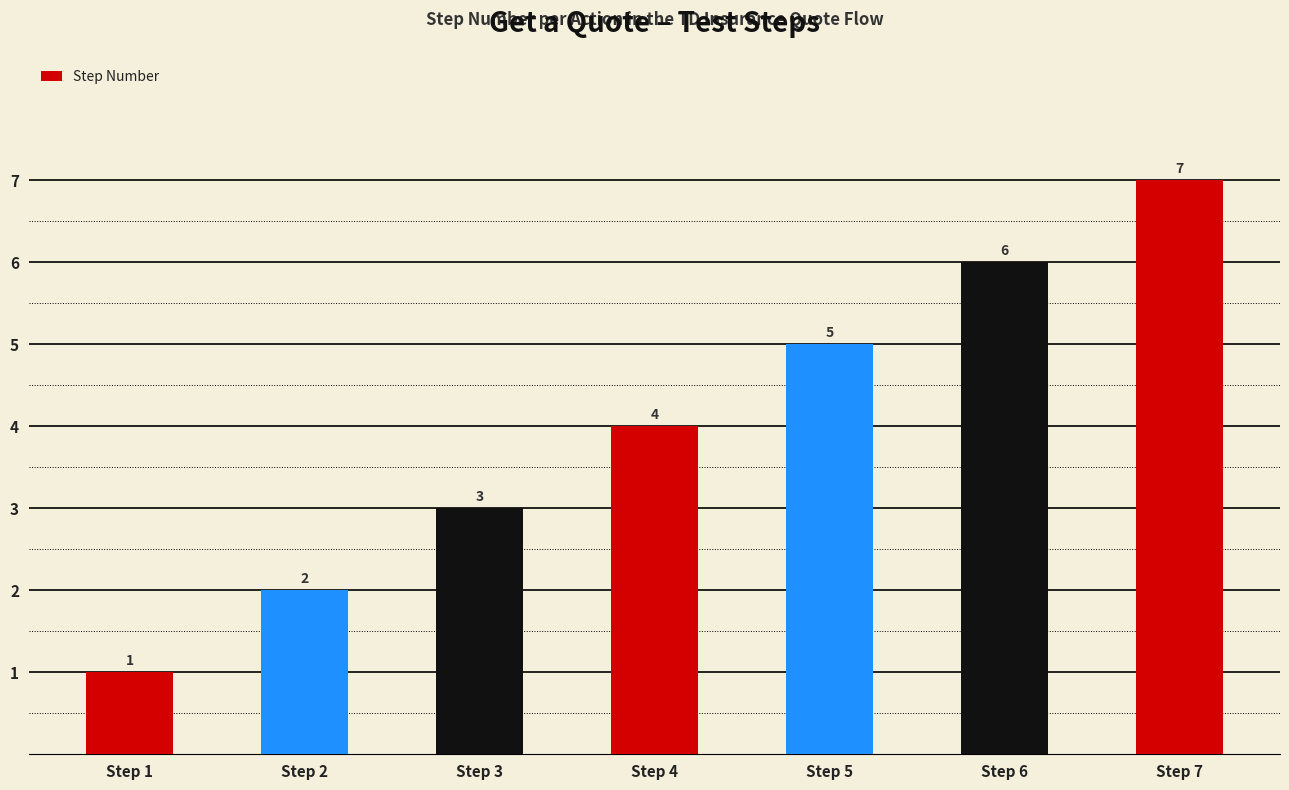

Is it true that the value at Step 6 is 11?

False